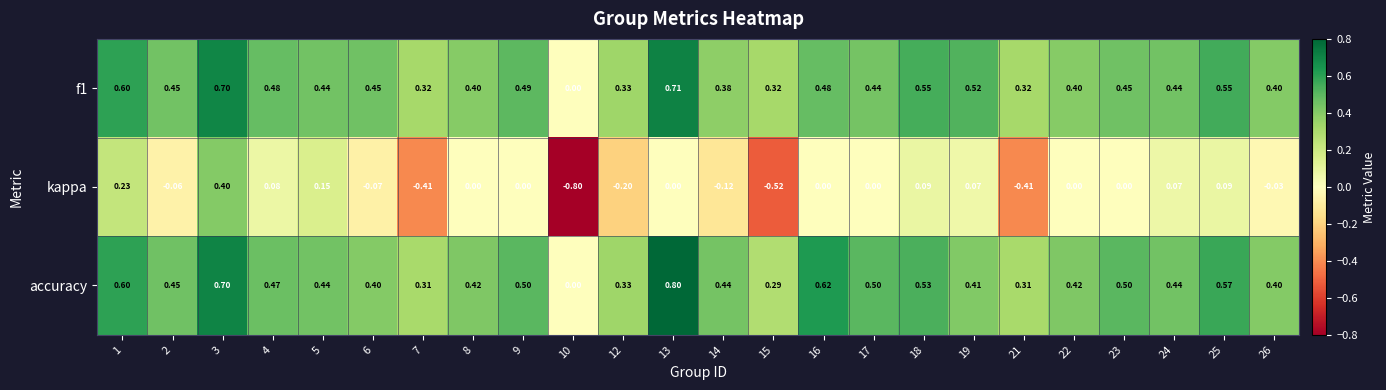

Count the number of data series in this chart.

3